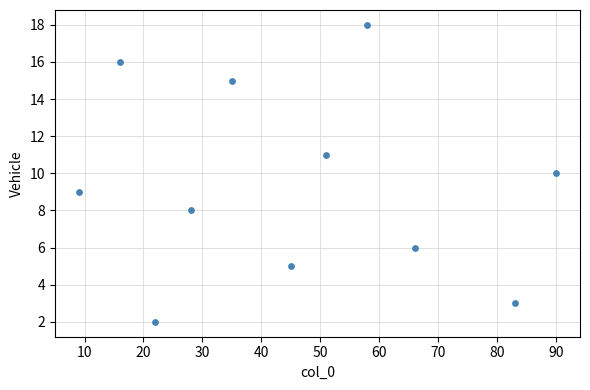

What is the range of Y values (max minus min)?

16